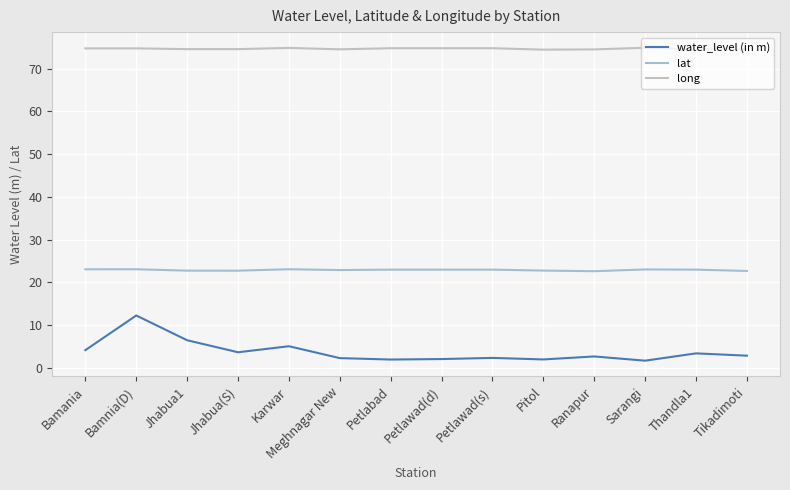

List the series in order of their peak value, lowest first.

water_level (in m), lat, long